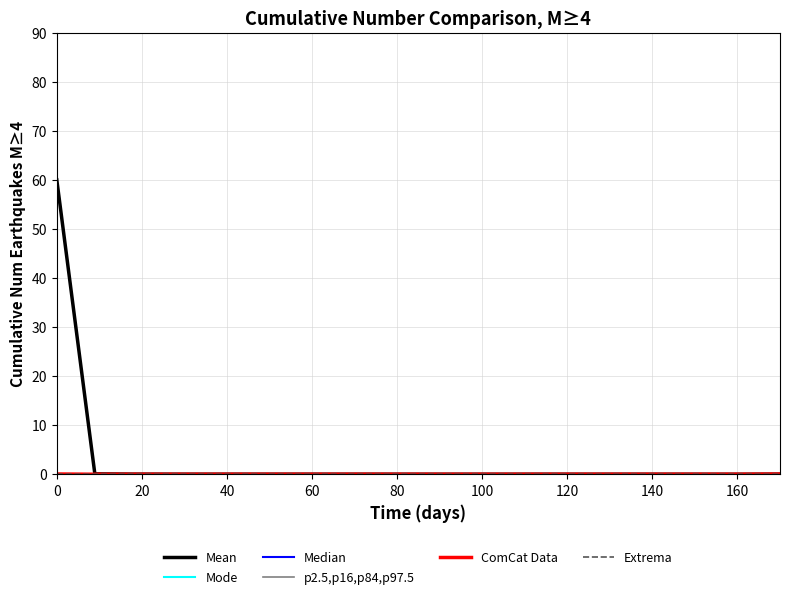

What is the greatest value displayed?

60.0